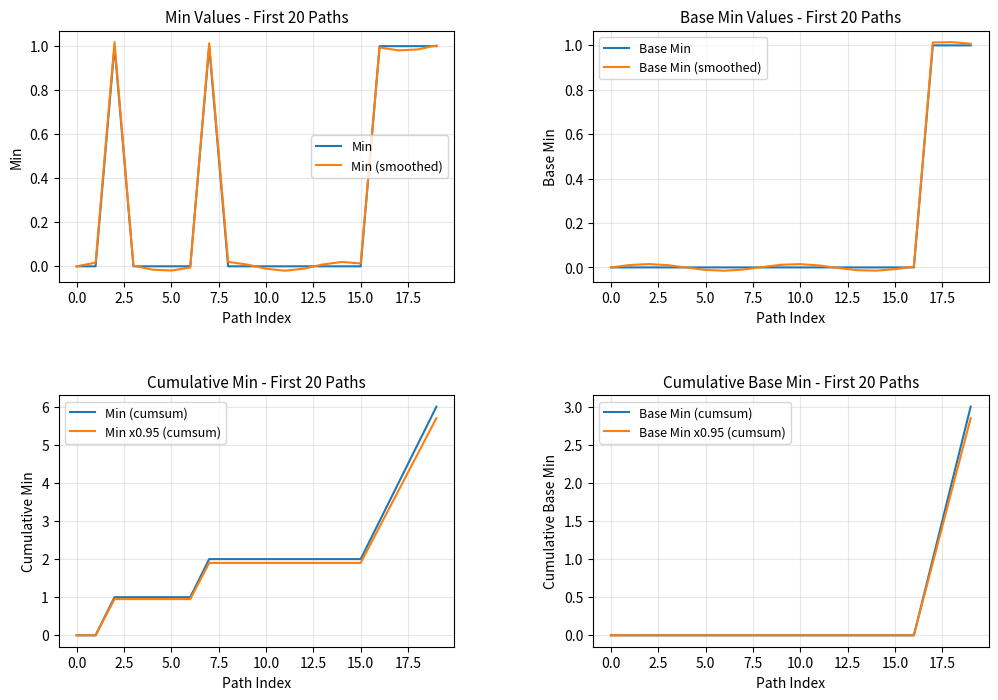

The value of Min x0.95 (cumsum) at 5.0 is 0.9. True or false?

True